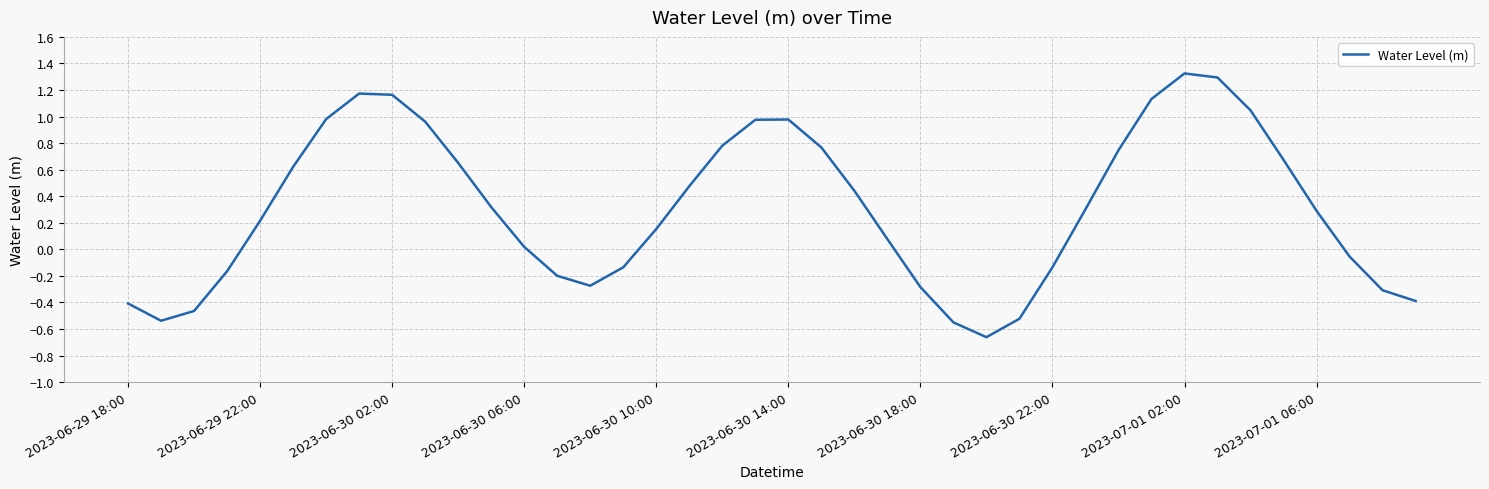

What is the greatest value displayed?

1.3